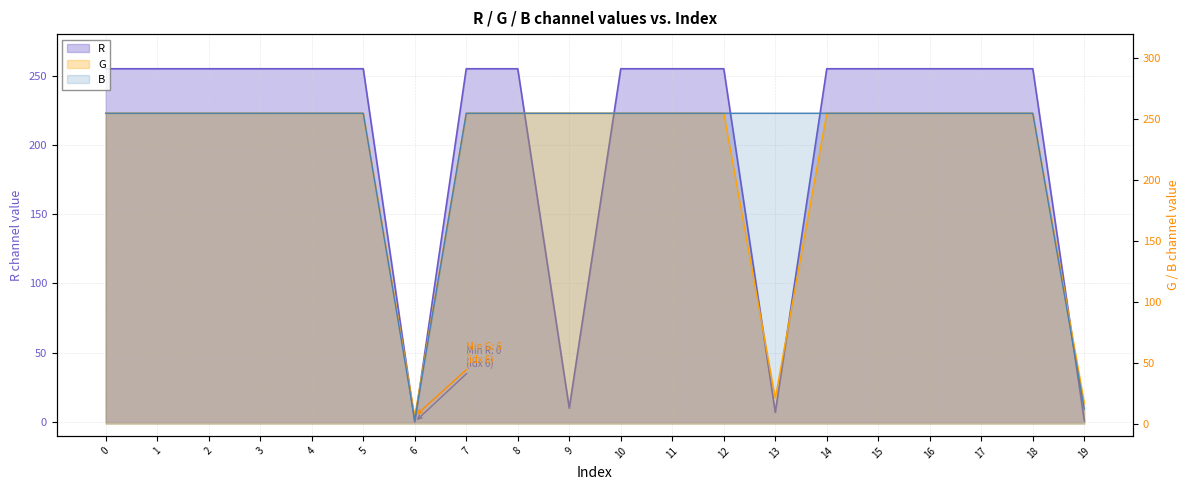

How many series are shown in this chart?

3